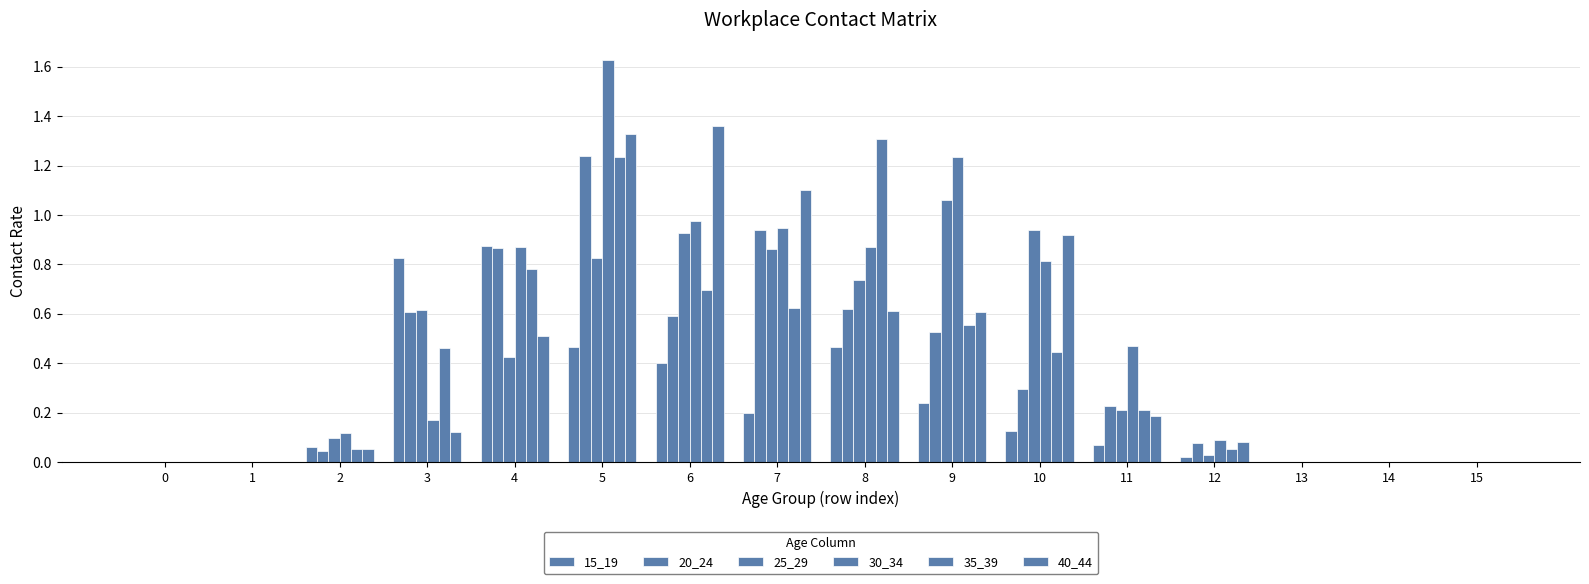

Are the bars grouped side by side (vs. stacked)?

Yes